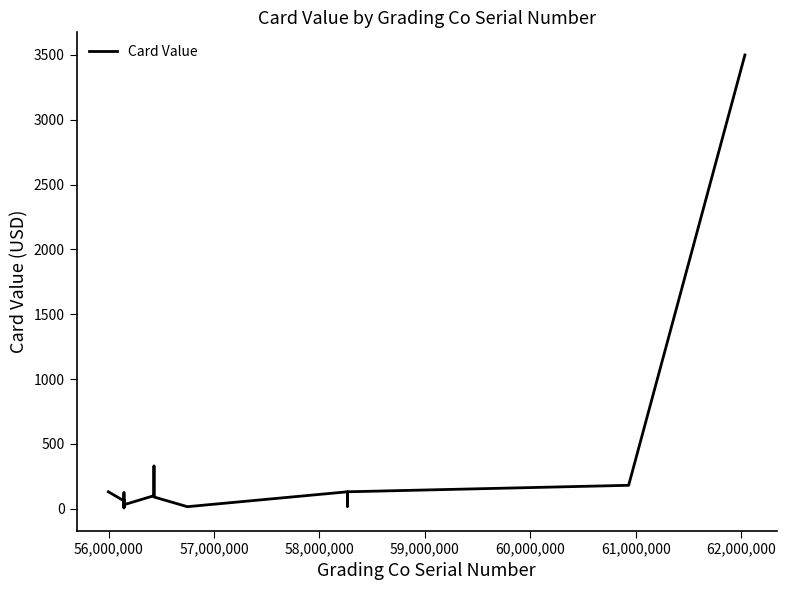

How many series are shown in this chart?

1